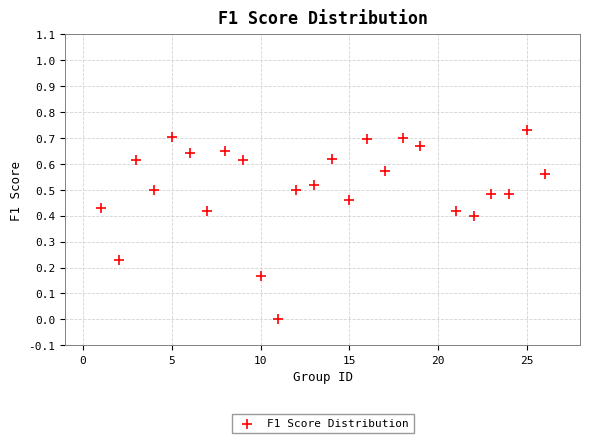

What is the range of X values (max minus min)?

25.0